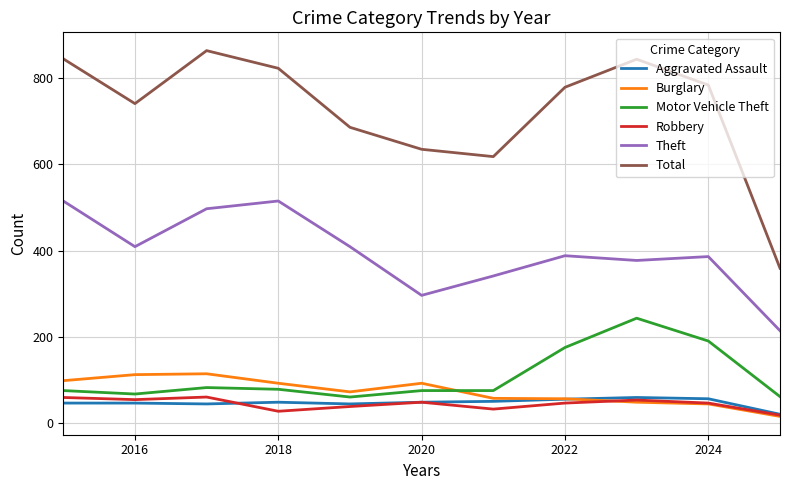

Which series has the largest range (max minus min)?

Total